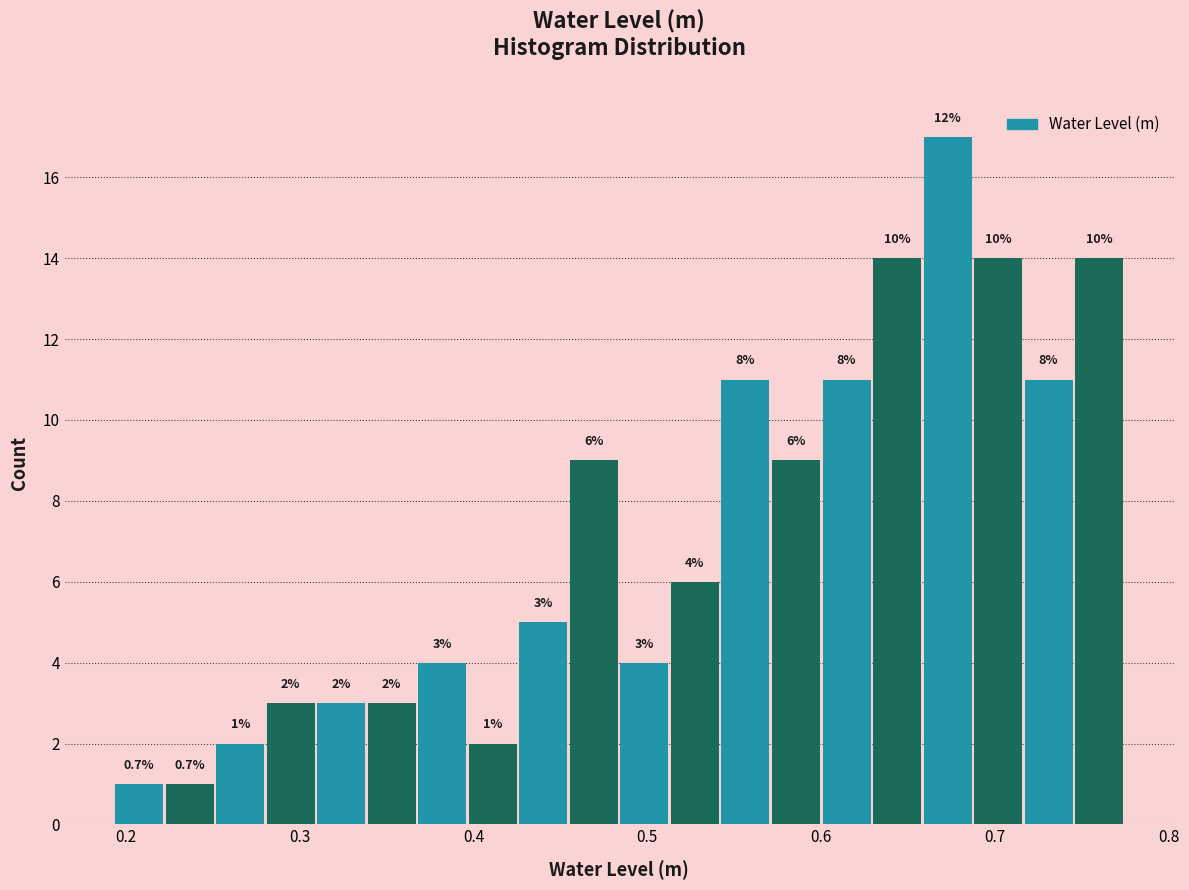

Read against the x-axis, roughly where is the centre of the tallest bar?

0.67